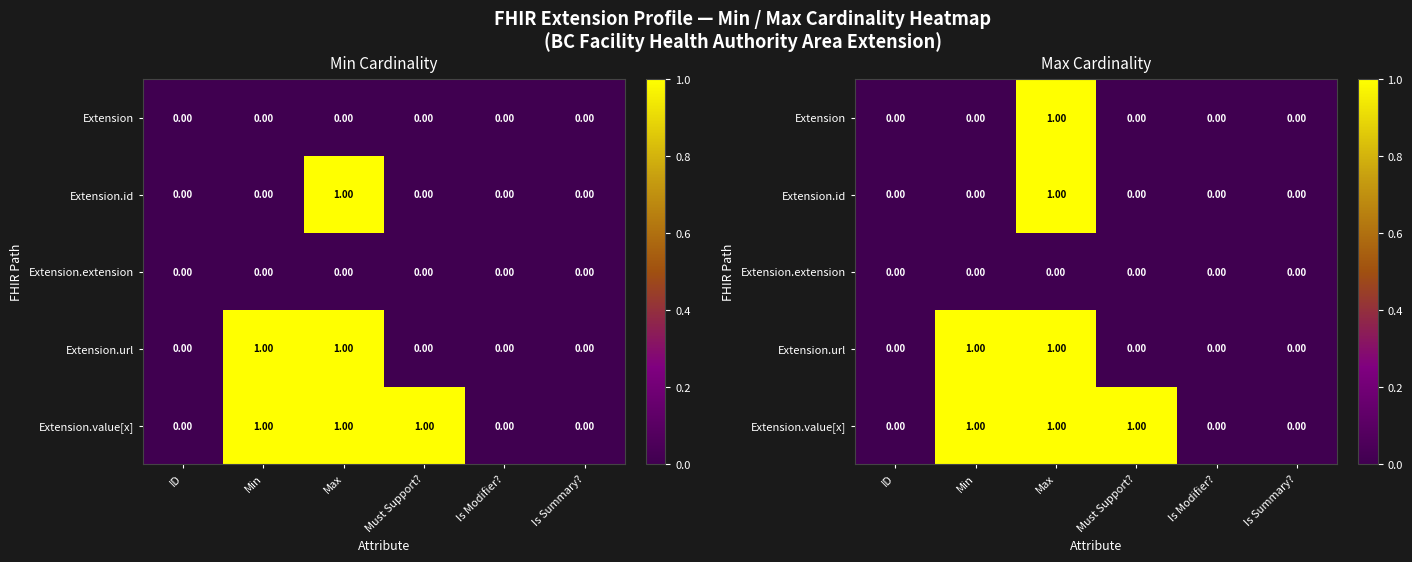

Which label corresponds to the smallest value in the chart?

ID